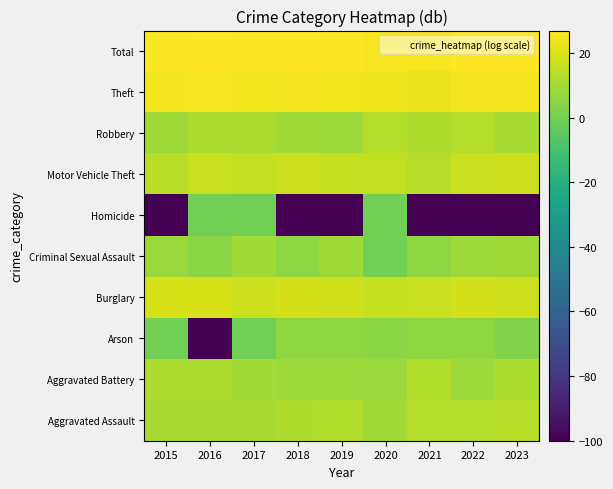

Count the number of data series in this chart.

10